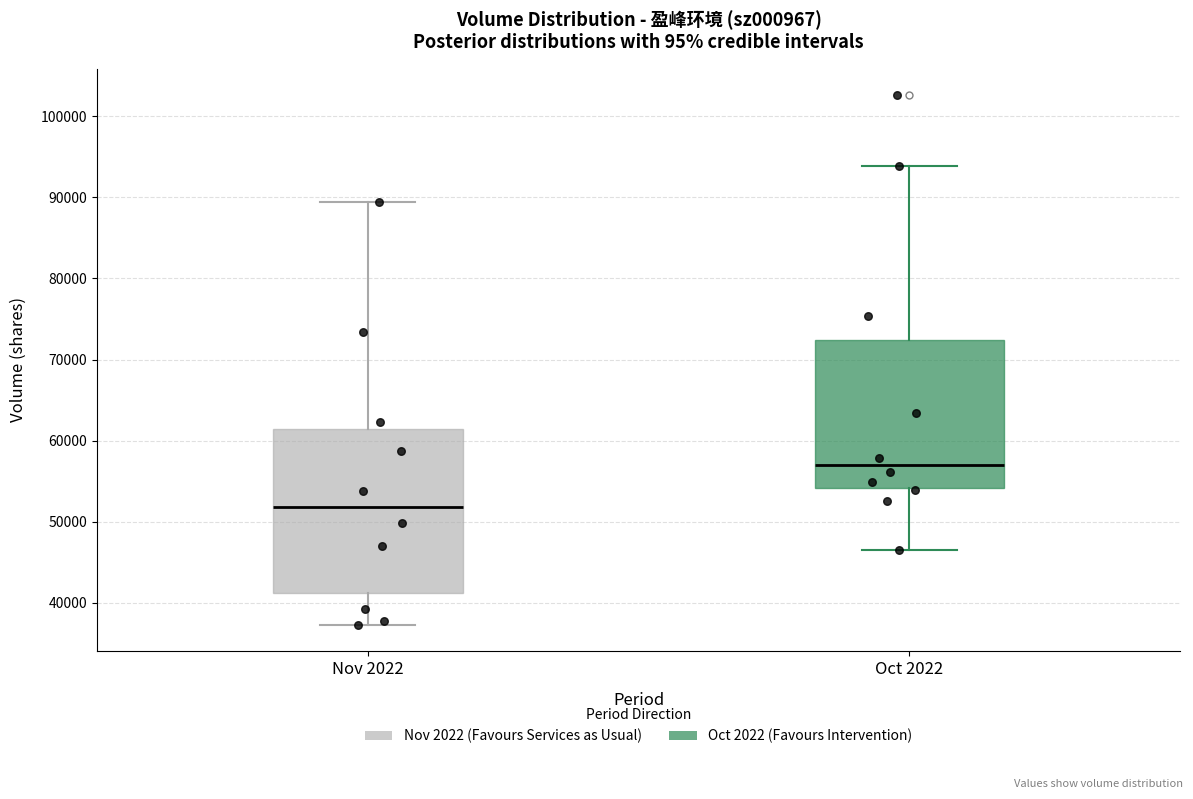

Reading left to right, read every box against the y-axis: the position of its median line, the range the box covers, and the ends of its whiskers. The values are not printed on the chart, so give them approximately, as read against the axis.

Nov 2022: median 52000, box 41000 to 61000, whiskers 37000 to 89000
Oct 2022: median 57000, box 54000 to 72000, whiskers 46000 to 94000